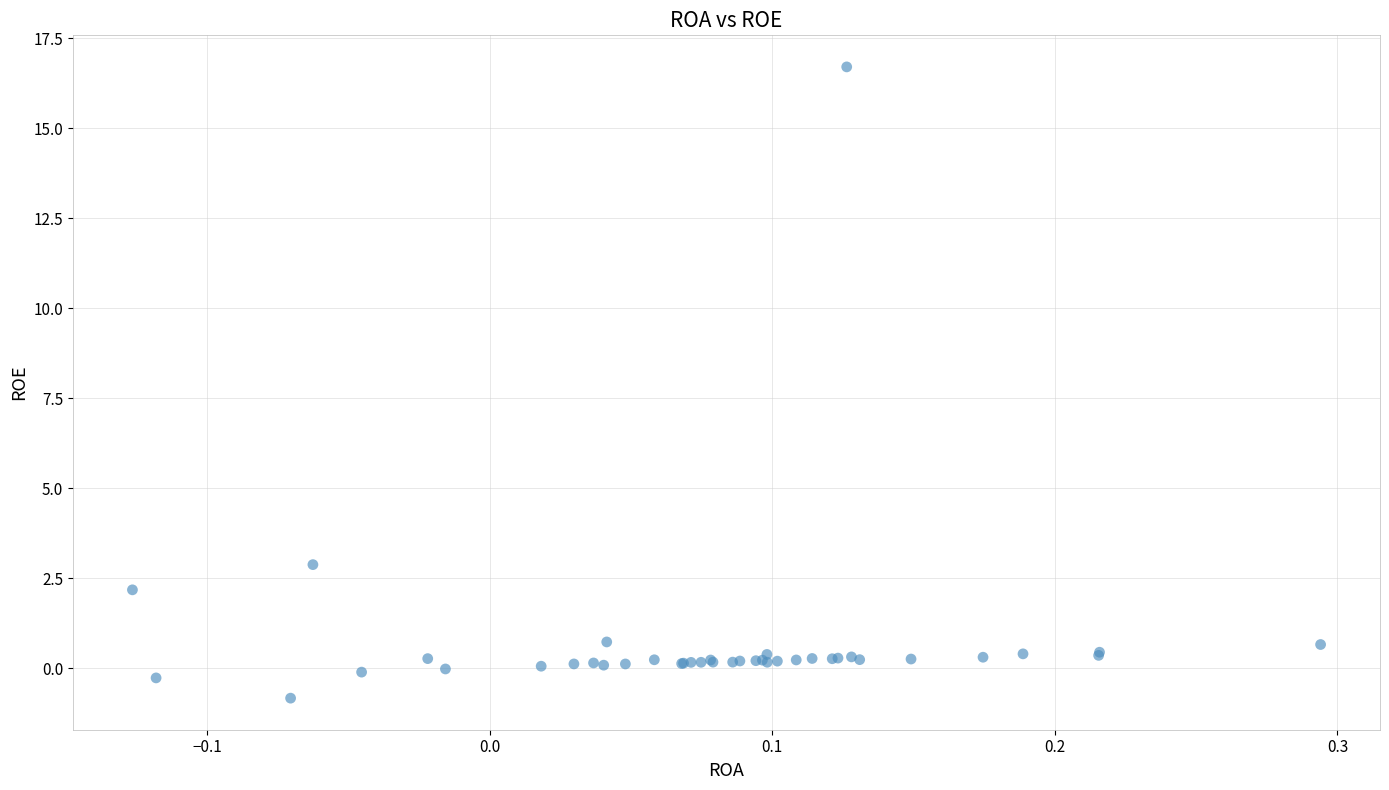

What Y value in the scatter plot is closest to 7?

2.9